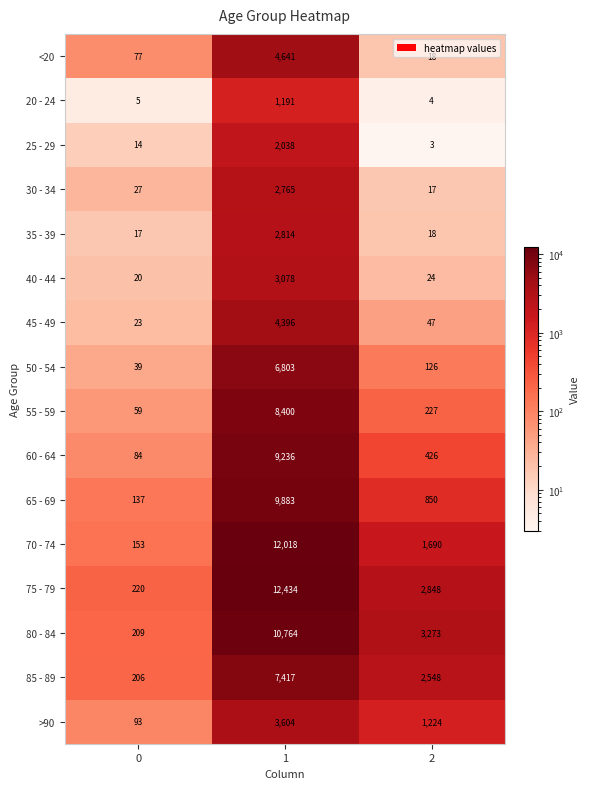

What is the total value across all series at 2?

13343